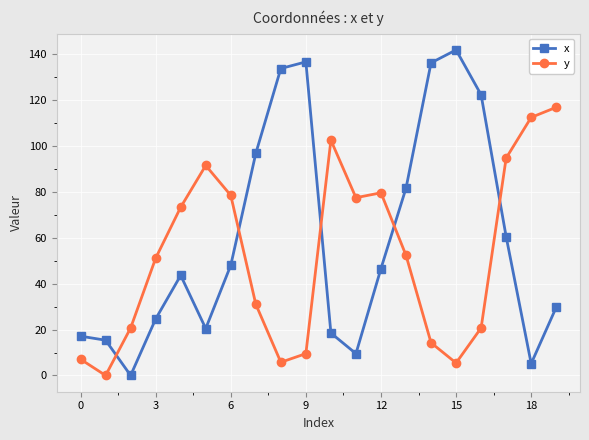

What is the highest value of the y series?

116.9